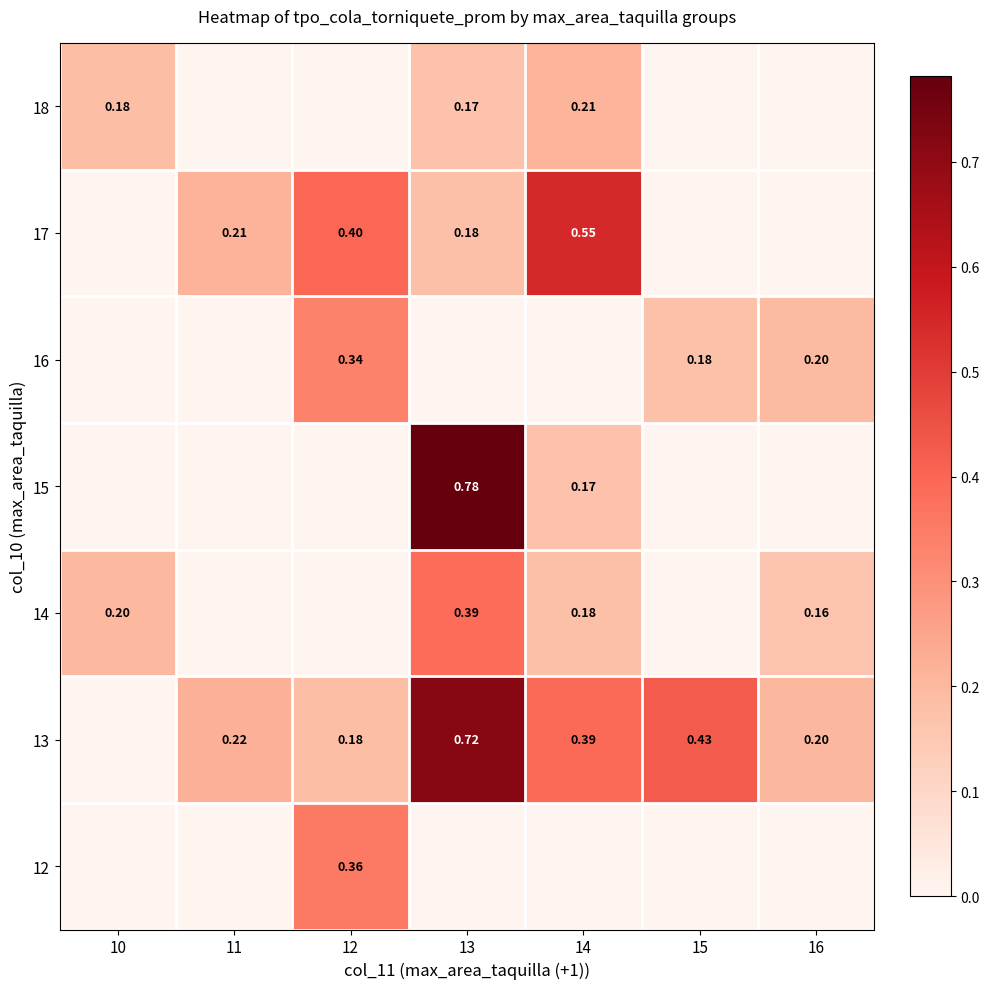

How many distinct data groups are displayed?

7